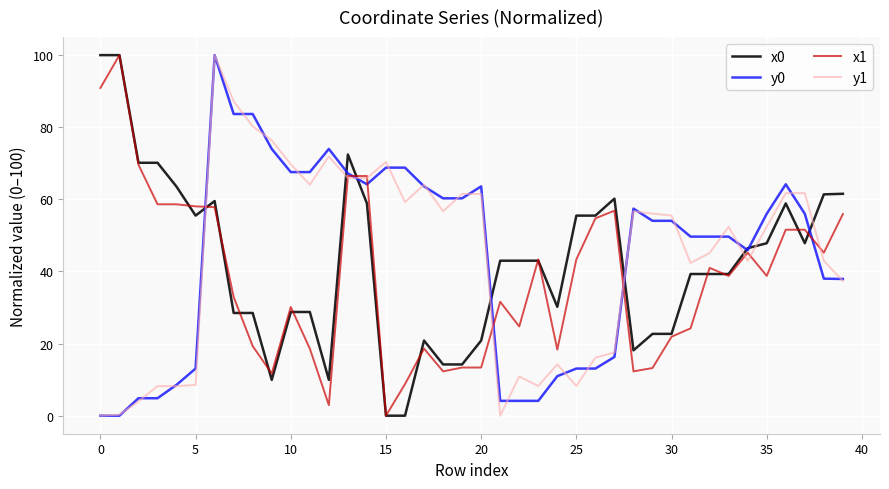

True or false: x0 and y1 intersect in this chart.

True